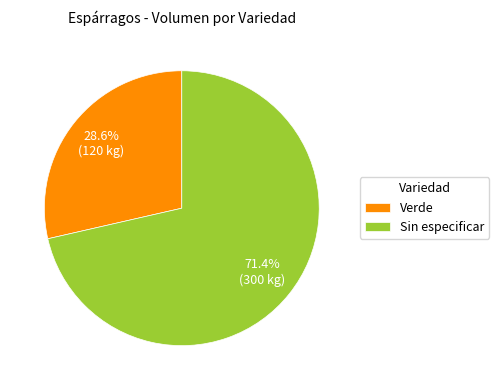

To the nearest percent, what is the difference between the largest and smallest slice percentages?

43%